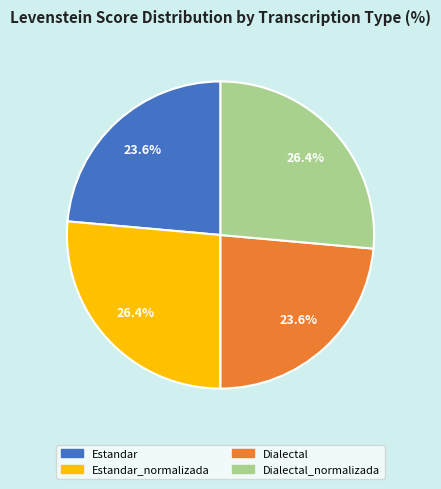

To the nearest percent, what is the average slice percentage?

25%